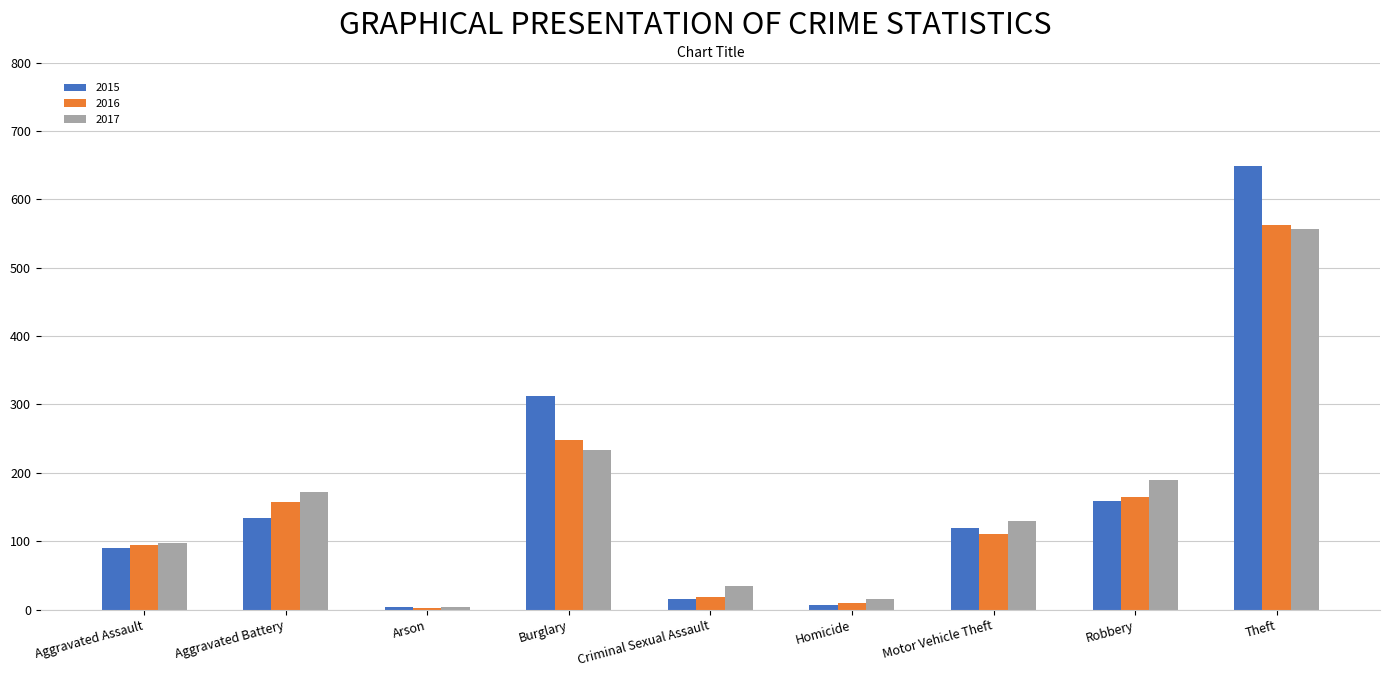

True or false: 2017 has a value of 233 at Burglary.

True